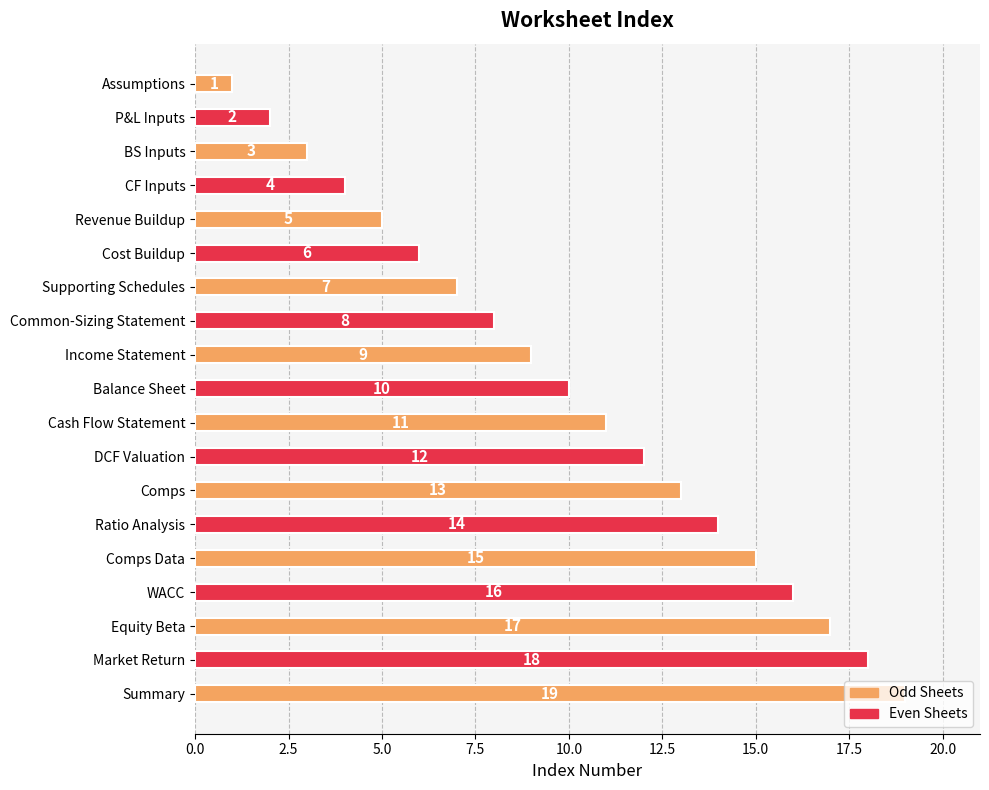

What is the average value?

10